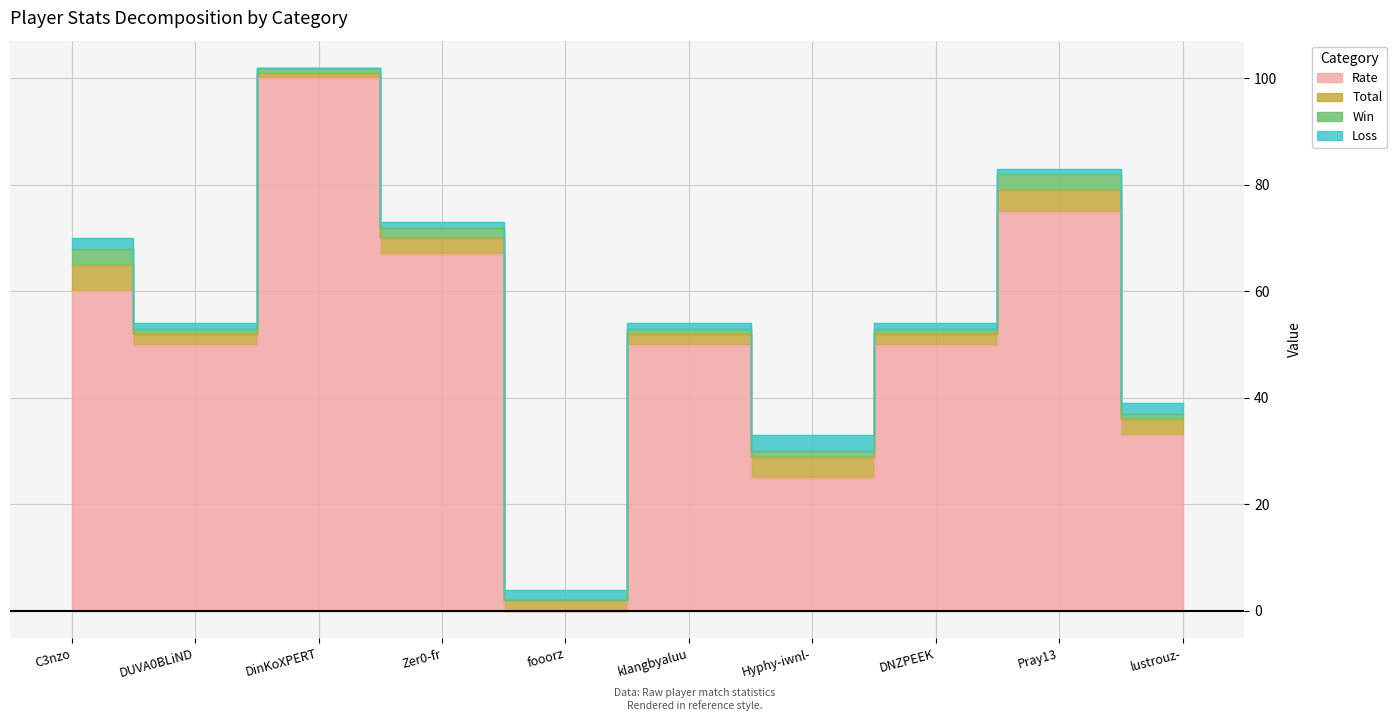

What are all the series names shown in the legend?

Rate, Total, Win, Loss